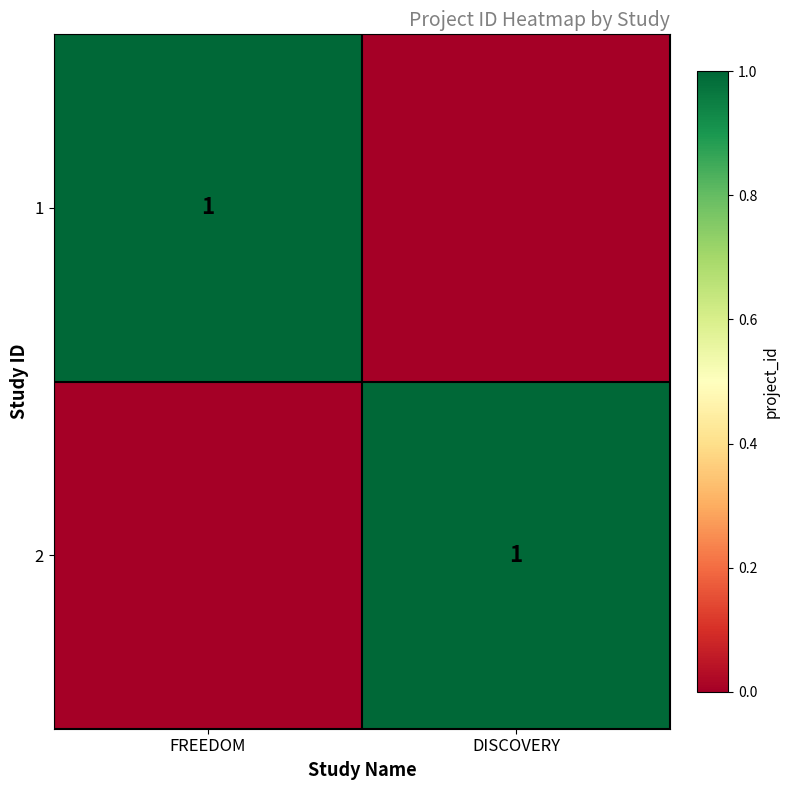

Which has a higher value, DISCOVERY or FREEDOM?

FREEDOM